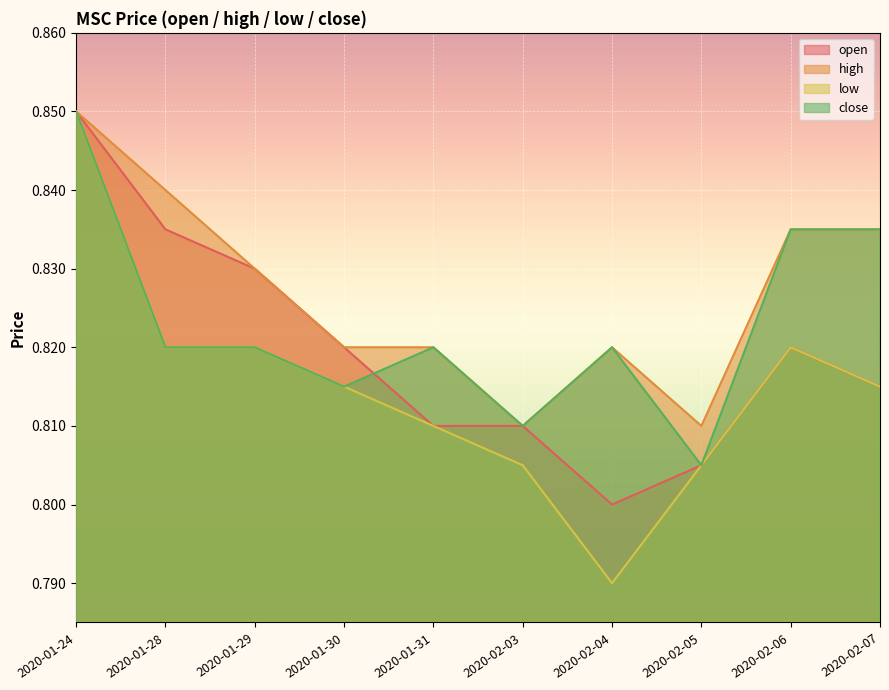

Does the chart display data point markers on the line(s)?

No